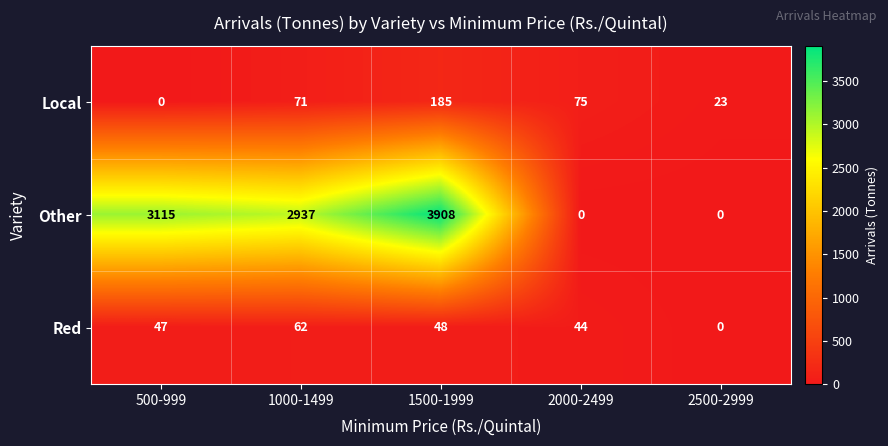

List the series in order of their peak value, highest first.

Other, Local, Red